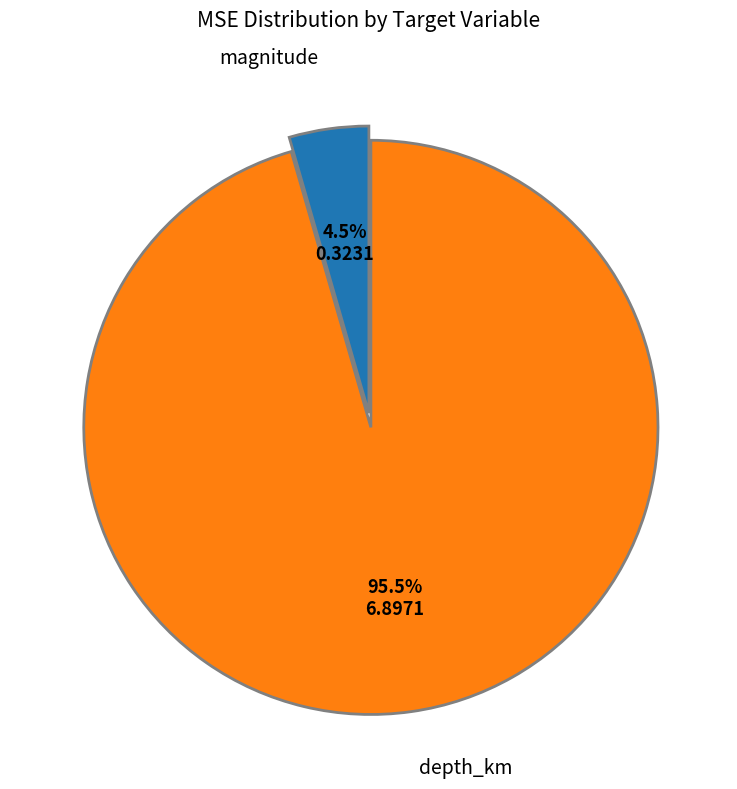

Does any single category account for the majority?

Yes